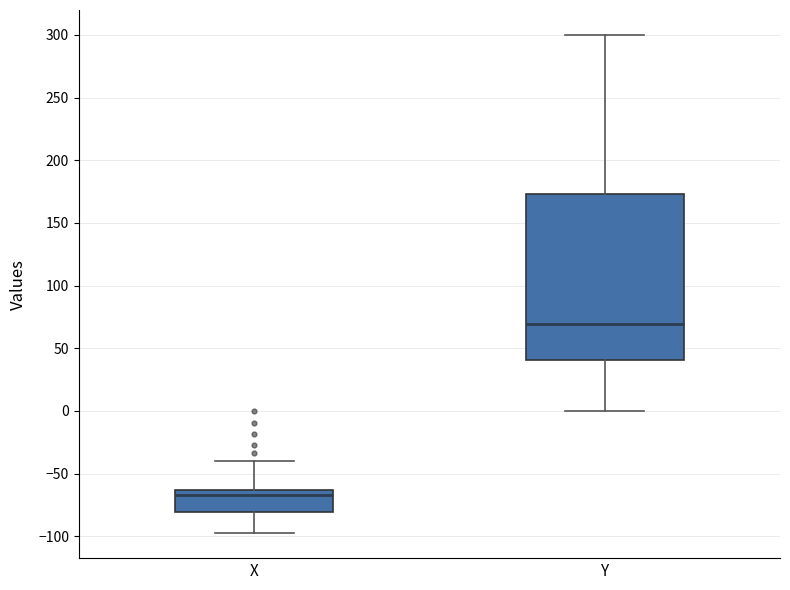

Reading left to right, transcribe this box plot: for each box, give where its median line is, the range the box spans, and where its two whiskers end, as read against the y-axis. The values are not printed on the chart, so give them approximately, as read against the axis.

X: median -65 (just below the box's upper edge), box -80 to -65, whiskers -95 to -40
Y: median 70, box 40 to 175, whiskers 0 to 300